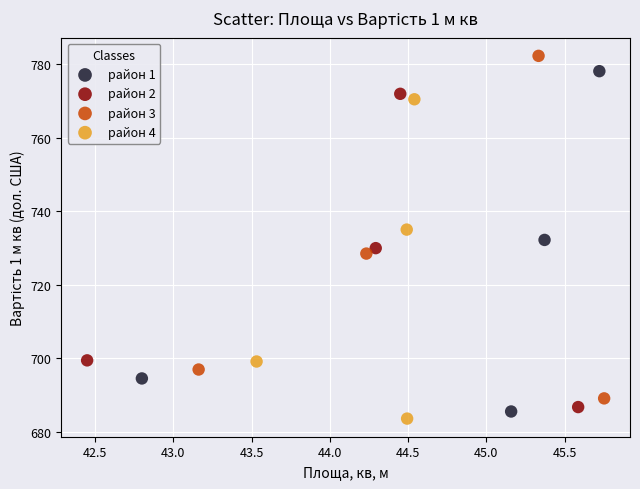

Which series has the largest Y range (max minus min)?

район 3